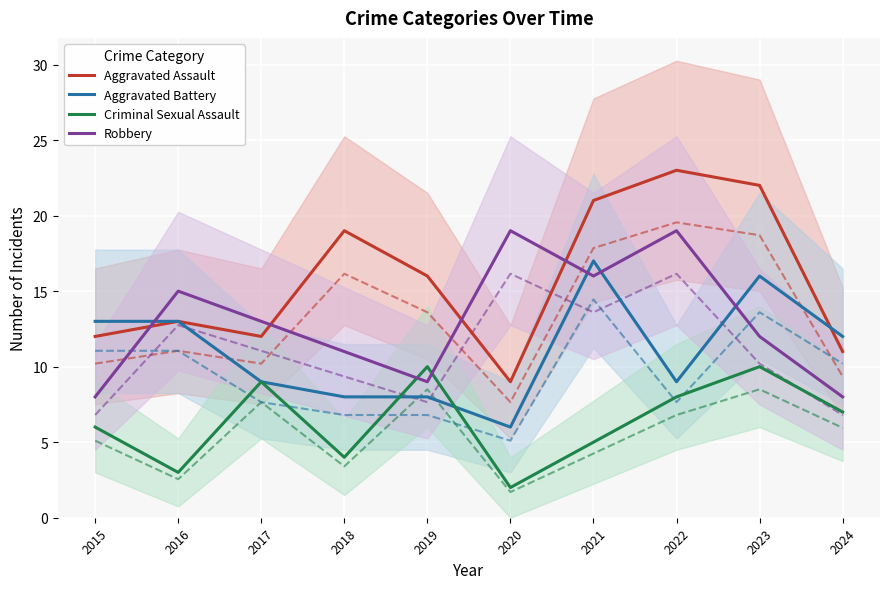

The Robbery series shows 10 at 2020. True or false?

False